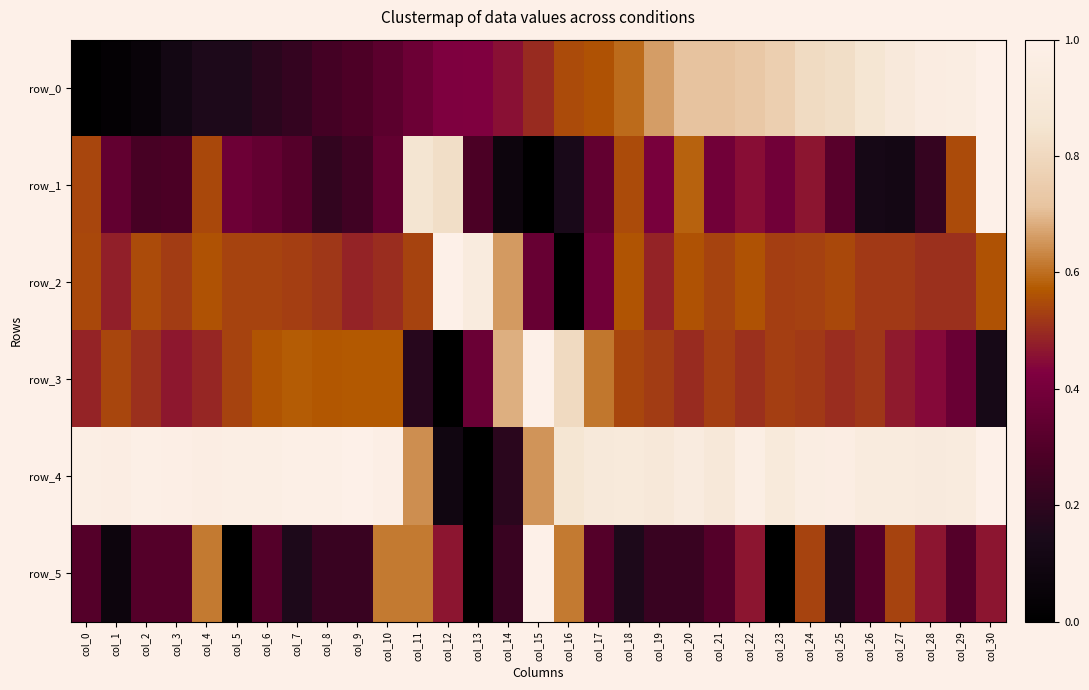

Which has a higher value, col_27 or col_22?

col_27